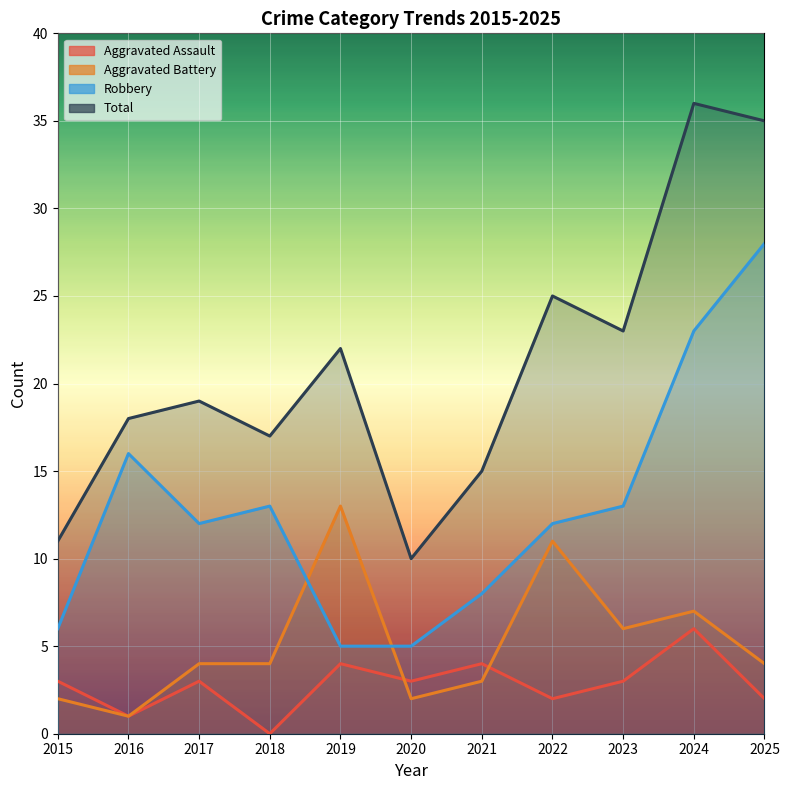

Is the value of Total at 2020 greater than the value of Aggravated Battery at 2019?

No